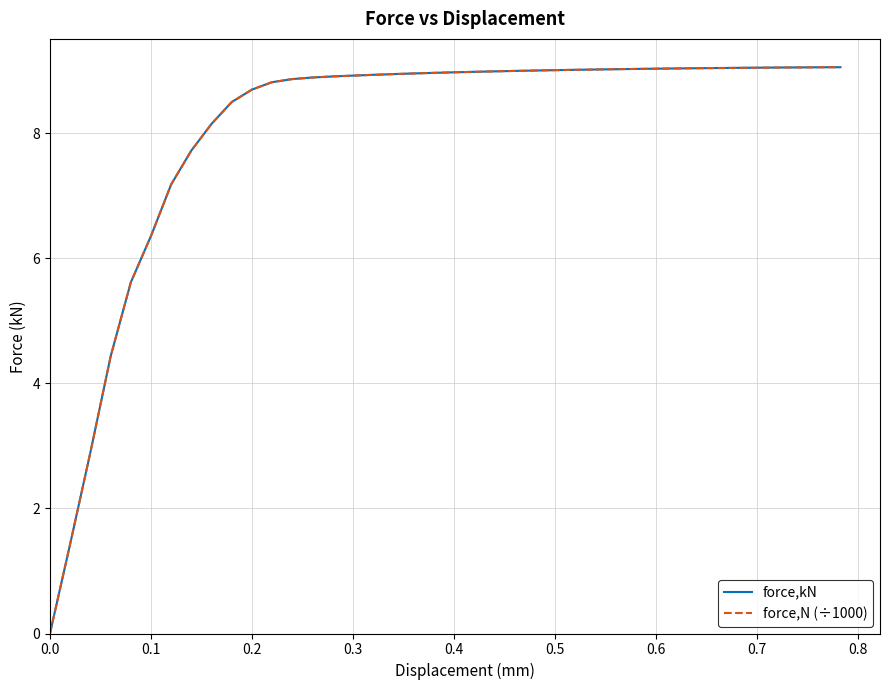

Is this an area chart (filled region under the line)?

No